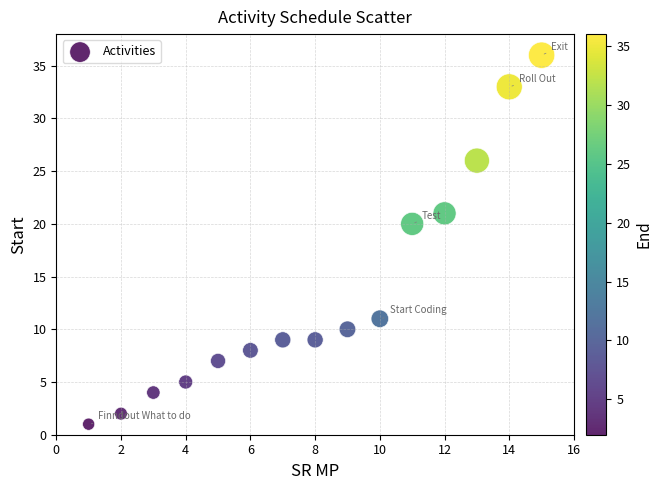

What is the range of X values (max minus min)?

14